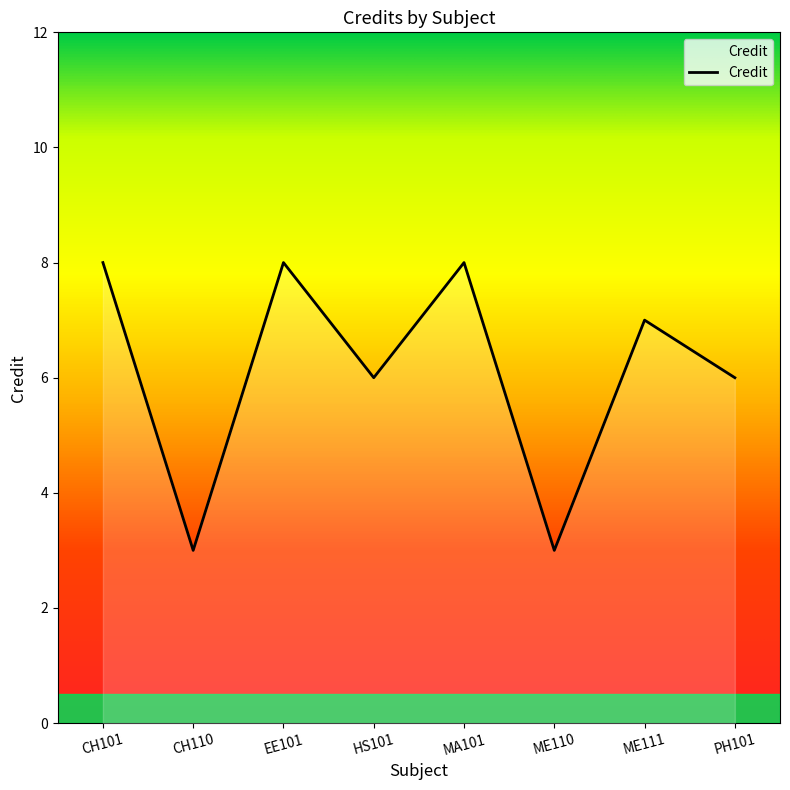

What is the sum of the values at CH110 and PH101?

9